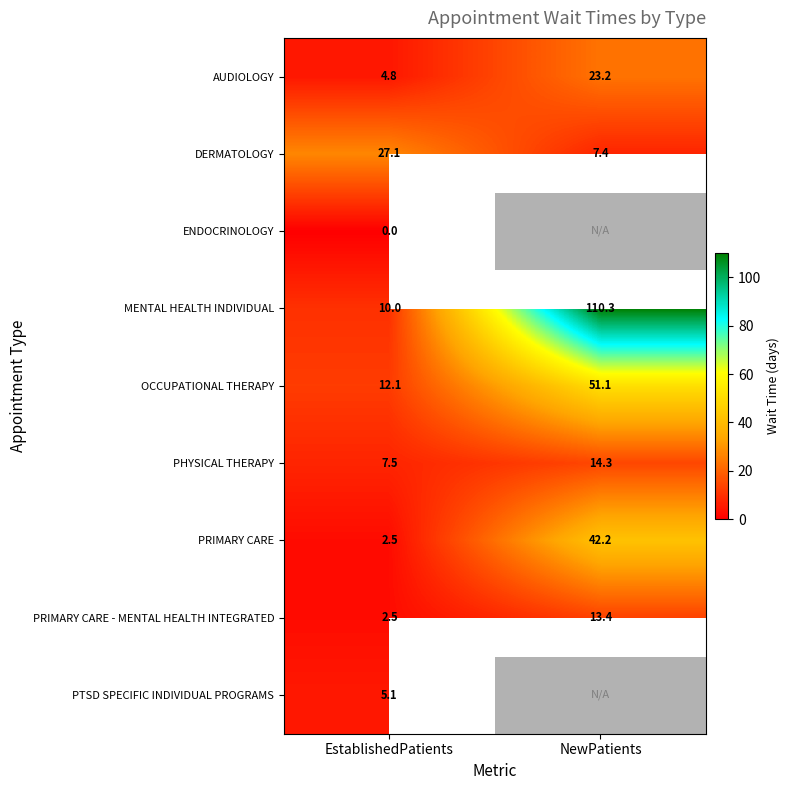

At which label does MENTAL HEALTH INDIVIDUAL reach its minimum?

EstablishedPatients